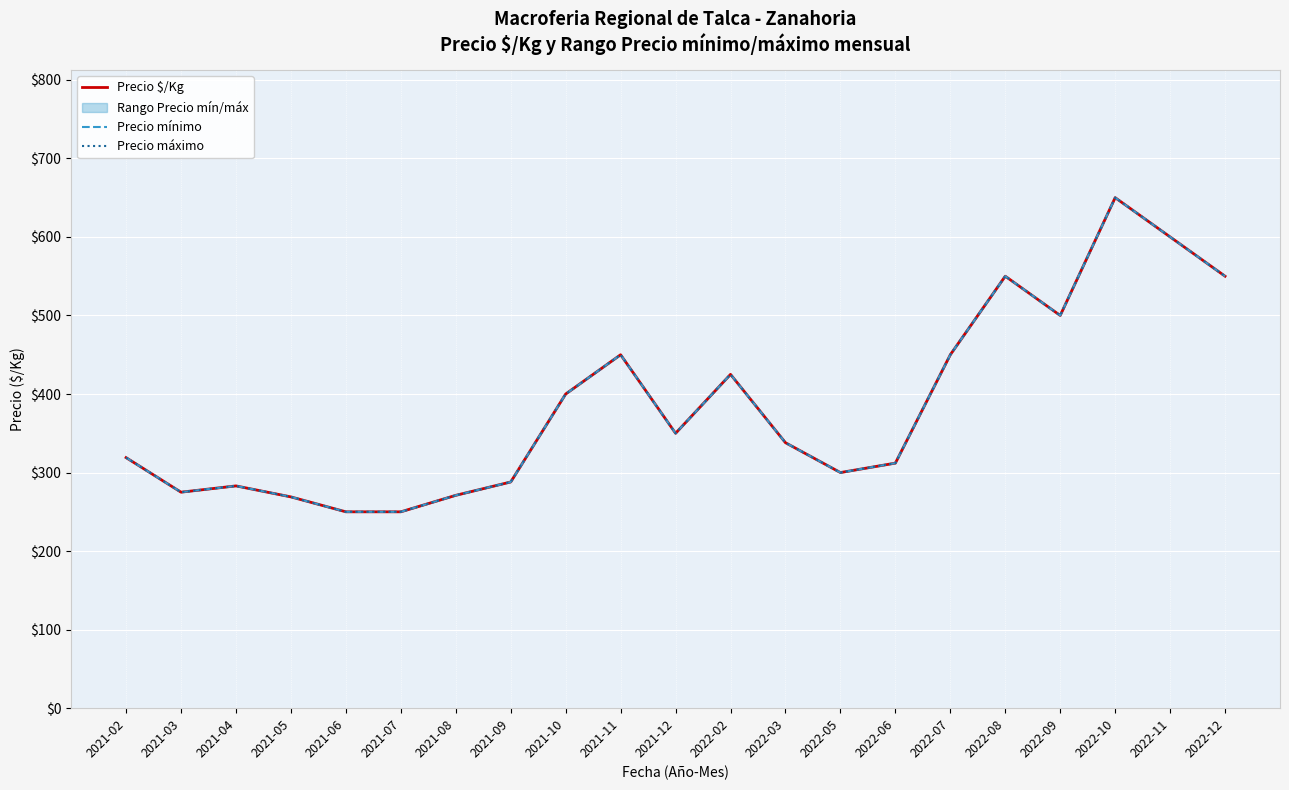

What value does the Precio mínimo series have at 2021-06?

250